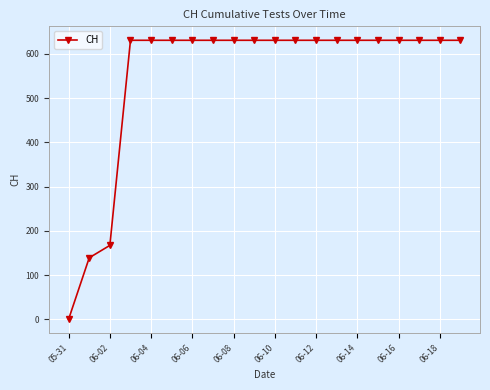

What is the difference between the second highest and second lowest values?

492